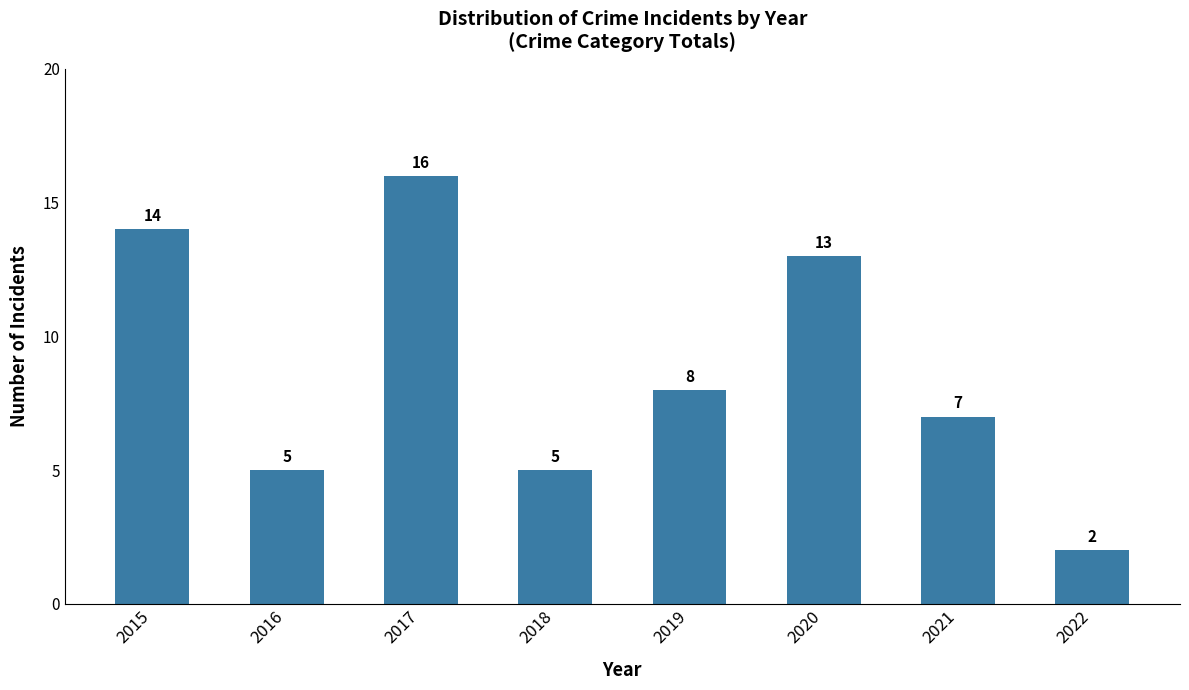

What is the average value?

9